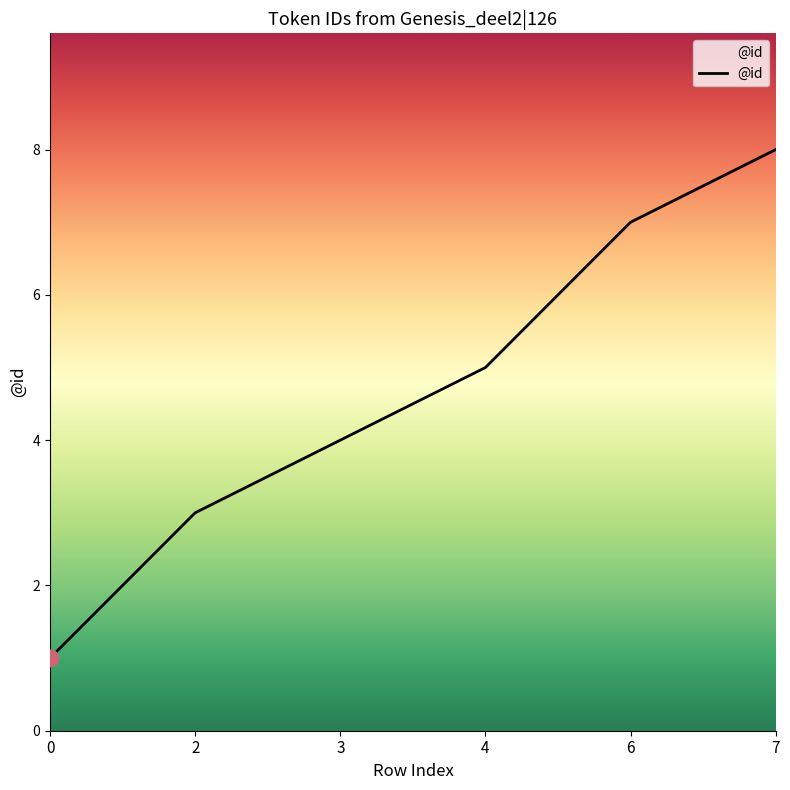

What is the difference between the maximum and second lowest values?

5